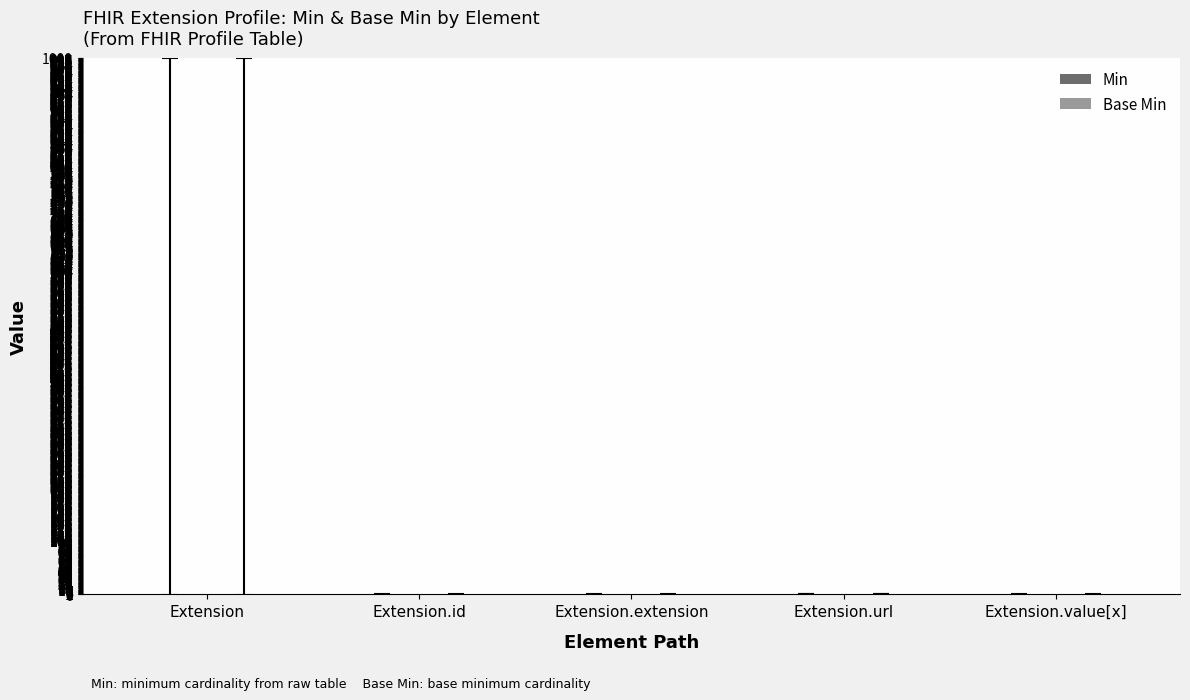

What is the label of the 1st bar from the right?

Extension.value[x]